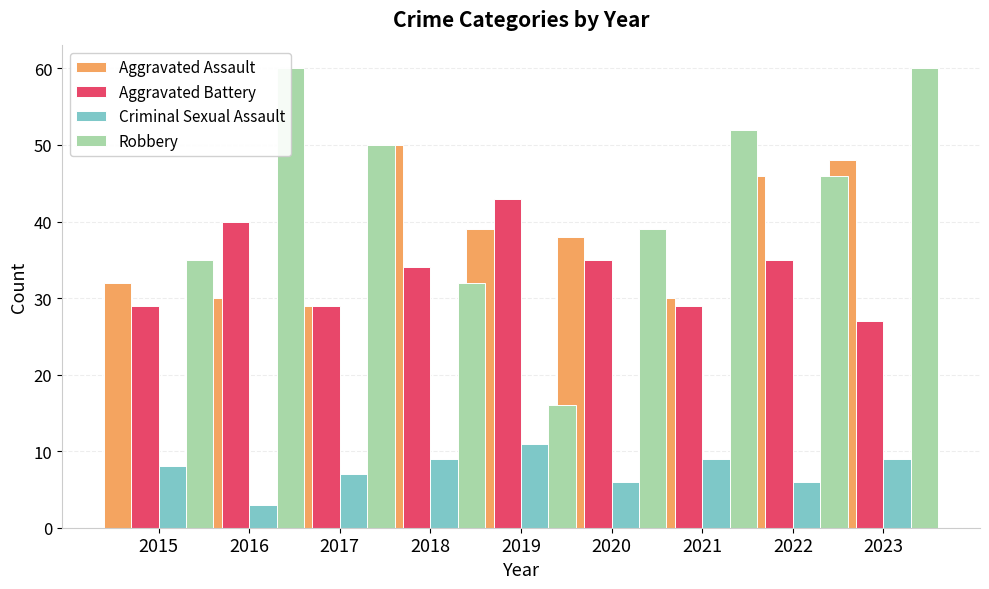

How many values in the Aggravated Battery series are below 34?

4